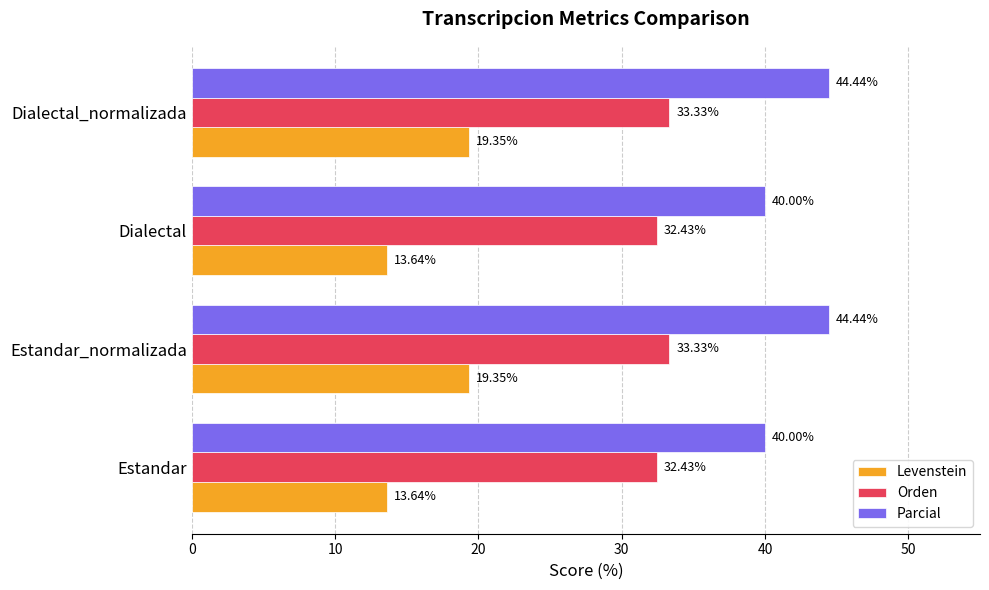

Which series has the largest range (max minus min)?

Levenstein